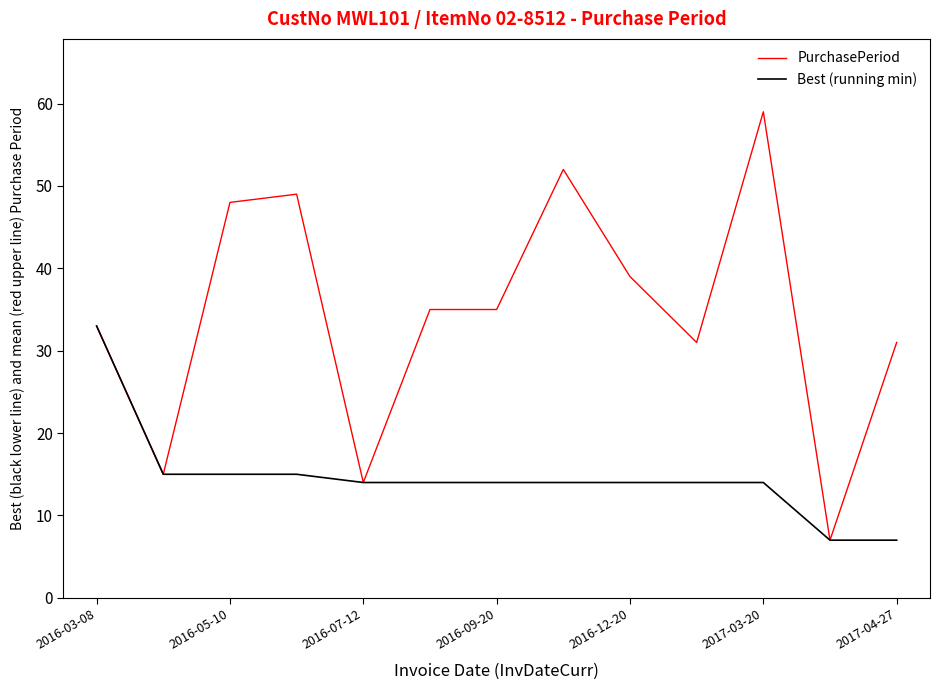

What is the lowest value of the PurchasePeriod series?

7